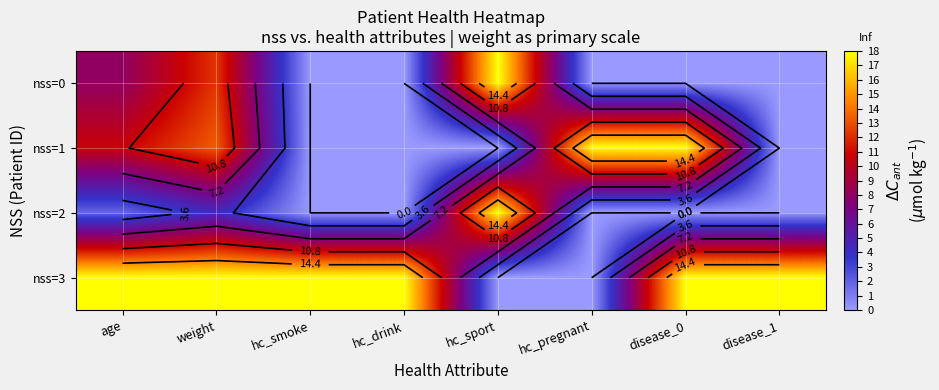

At how many categories does at least one series exceed 17?

8